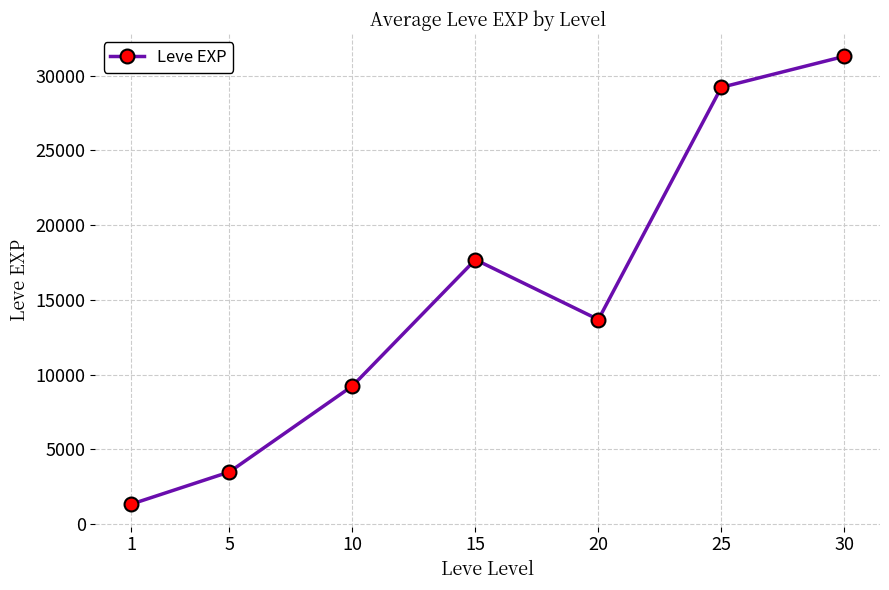

At which label is the value closest to 16310?

15